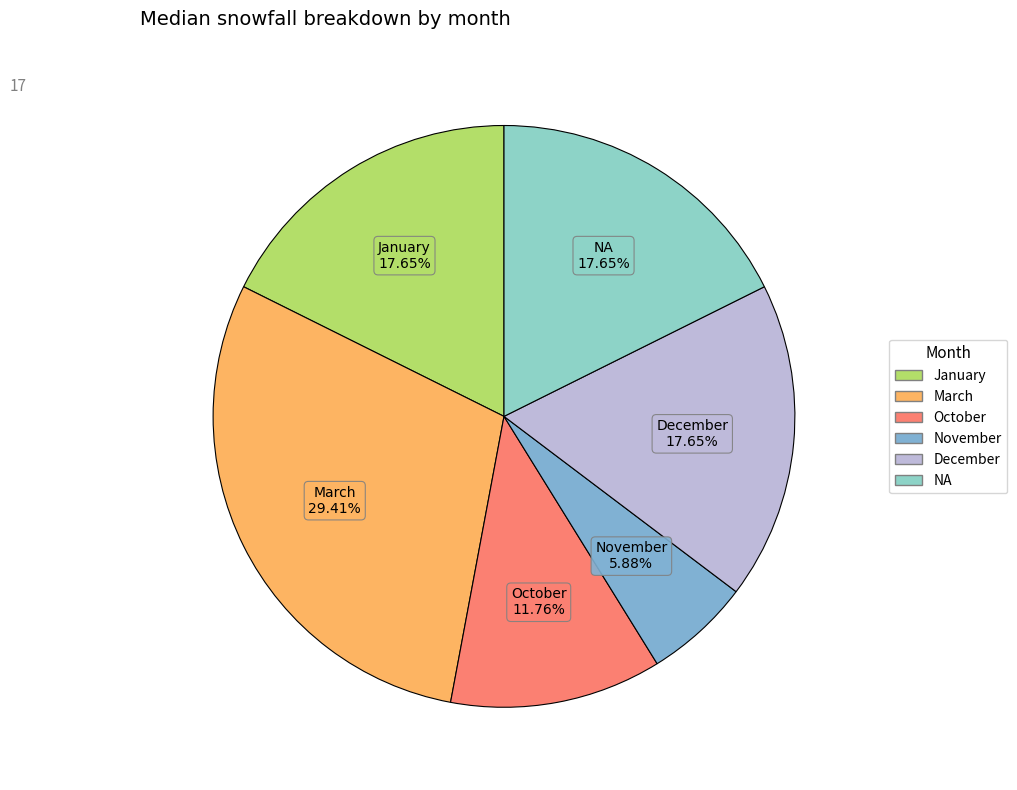

How much of the chart is everything except November?

94.1%